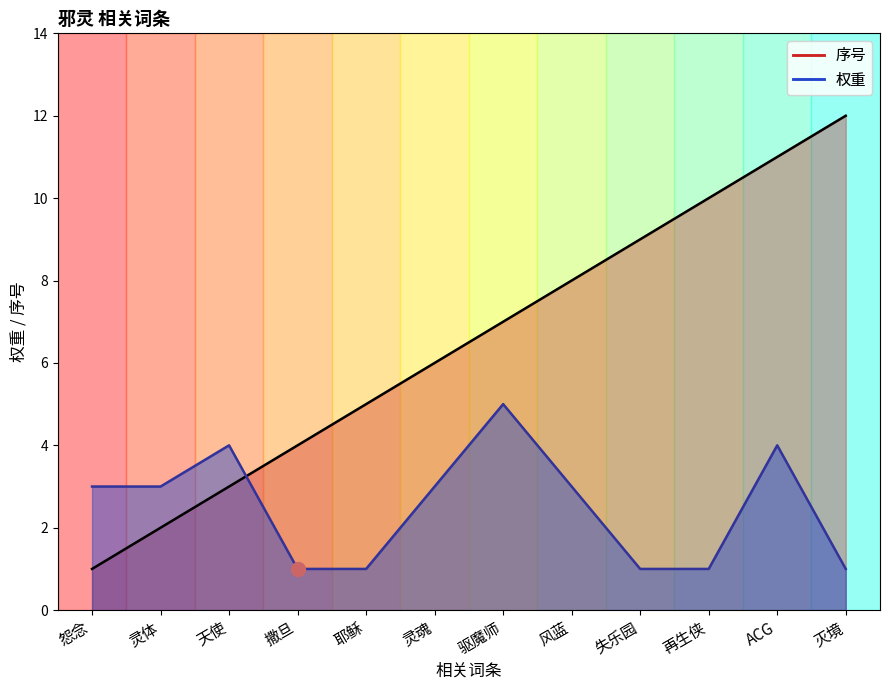

What is the greatest value displayed?

12